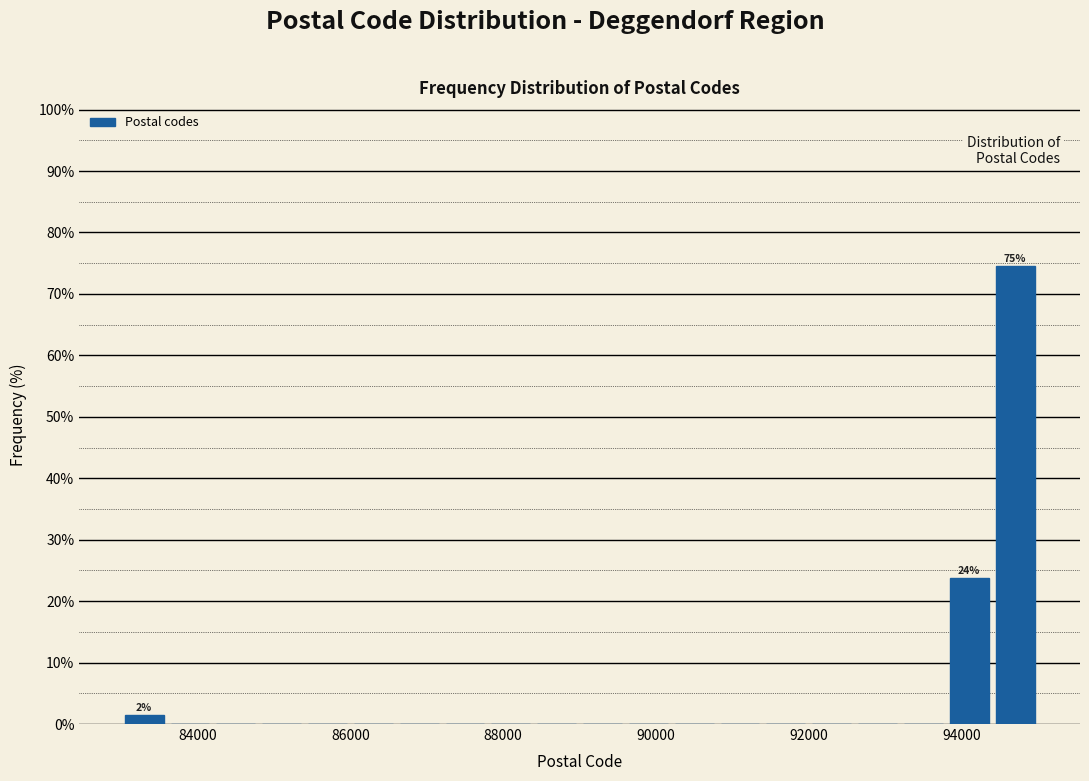

Around what value on the x-axis is the tallest bar? Give the approximate position of its centre, as read against the axis.

94800